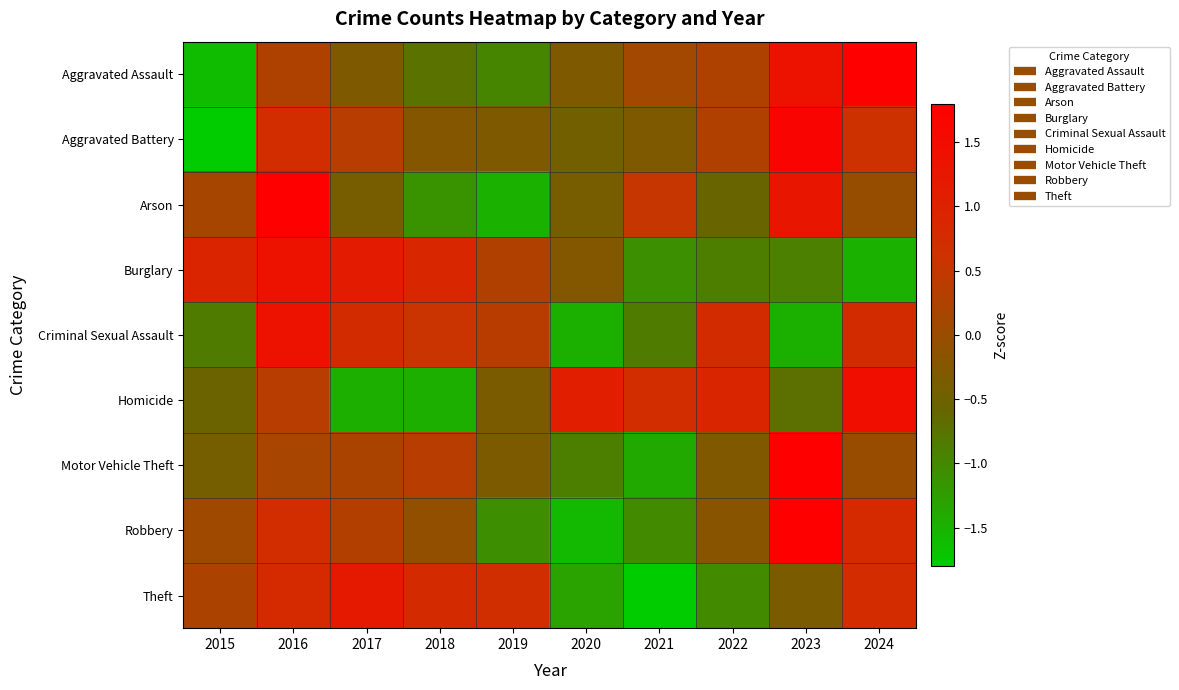

Reading right to left, extract all data points from this chart.

Aggravated Assault: 2024=1.9	2023=1.4	2022=0.2	2021=0.1	2020=-0.3	2019=-1.0	2018=-0.7	2017=-0.3	2016=0.2	2015=-1.6
Aggravated Battery: 2024=0.6	2023=1.7	2022=0.3	2021=-0.3	2020=-0.5	2019=-0.3	2018=-0.2	2017=0.4	2016=0.7	2015=-2.4
Arson: 2024=-0.0	2023=1.3	2022=-0.6	2021=0.5	2020=-0.4	2019=-1.5	2018=-1.1	2017=-0.4	2016=2.0	2015=0.2
Burglary: 2024=-1.5	2023=-0.9	2022=-0.9	2021=-1.1	2020=-0.3	2019=0.3	2018=0.9	2017=1.1	2016=1.4	2015=0.9
Criminal Sexual Assault: 2024=0.8	2023=-1.5	2022=0.8	2021=-0.9	2020=-1.5	2019=0.4	2018=0.6	2017=0.8	2016=1.4	2015=-0.9
Homicide: 2024=1.5	2023=-0.7	2022=0.9	2021=0.7	2020=1.1	2019=-0.4	2018=-1.5	2017=-1.5	2016=0.4	2015=-0.5
Motor Vehicle Theft: 2024=-0.0	2023=2.6	2022=-0.3	2021=-1.4	2020=-0.9	2019=-0.3	2018=0.4	2017=0.2	2016=0.2	2015=-0.4
Robbery: 2024=0.8	2023=2.0	2022=-0.2	2021=-1.0	2020=-1.6	2019=-1.1	2018=-0.1	2017=0.3	2016=0.7	2015=0.1
Theft: 2024=0.8	2023=-0.3	2022=-1.0	2021=-1.8	2020=-1.3	2019=0.7	2018=0.8	2017=1.2	2016=0.8	2015=0.2